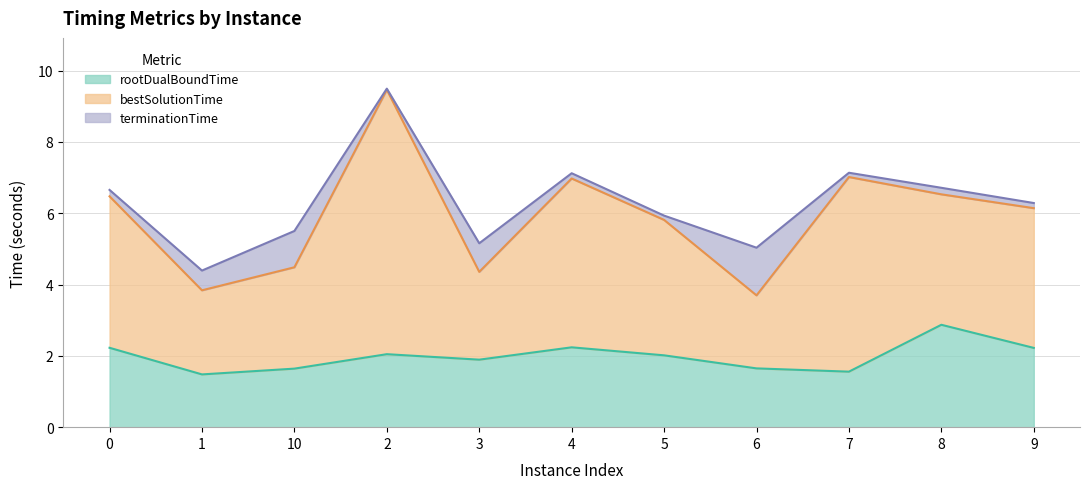

Reading right to left, extract all data points from this chart.

rootDualBoundTime: 9=2.2	8=2.9	7=1.6	6=1.6	5=2.0	4=2.2	3=1.9	2=2.0	10=1.6	1=1.5	0=2.2
bestSolutionTime: 9=6.1	8=6.5	7=7.0	6=3.7	5=5.8	4=7.0	3=4.4	2=9.5	10=4.5	1=3.8	0=6.5
terminationTime: 9=6.3	8=6.7	7=7.1	6=5.0	5=5.9	4=7.1	3=5.2	2=9.5	10=5.5	1=4.4	0=6.7